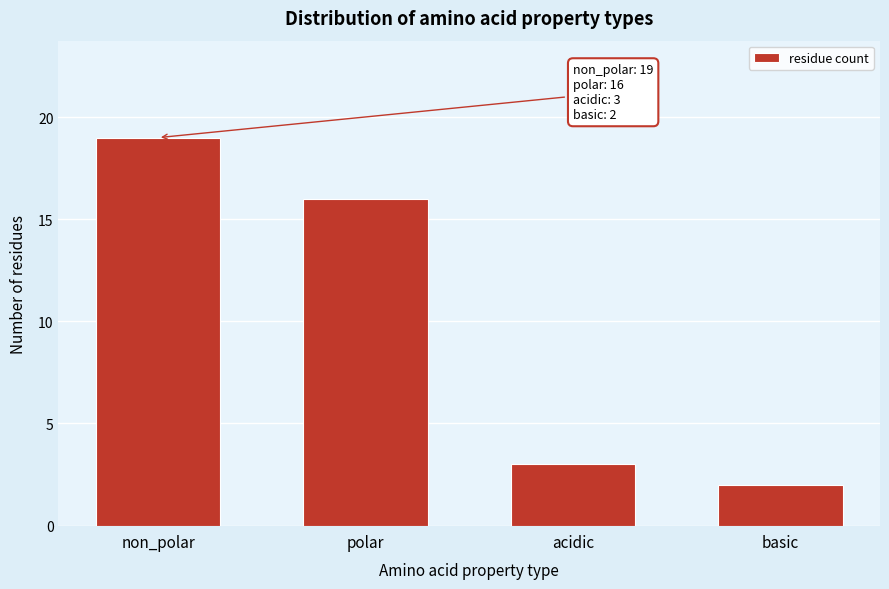

Reading left to right, extract all data points from this chart.

19	16	3	2